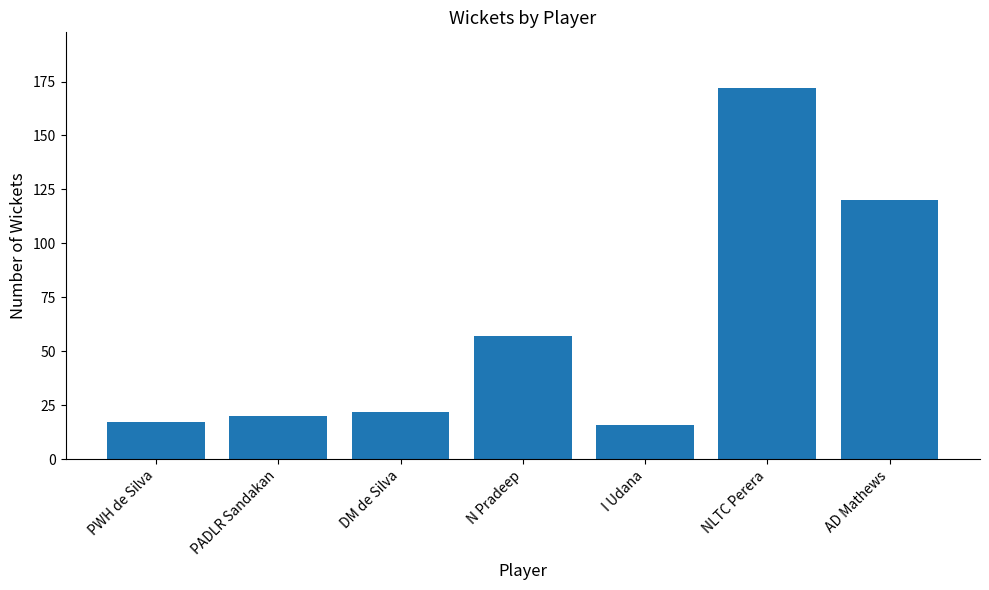

Which has a higher value, N Pradeep or PWH de Silva?

N Pradeep